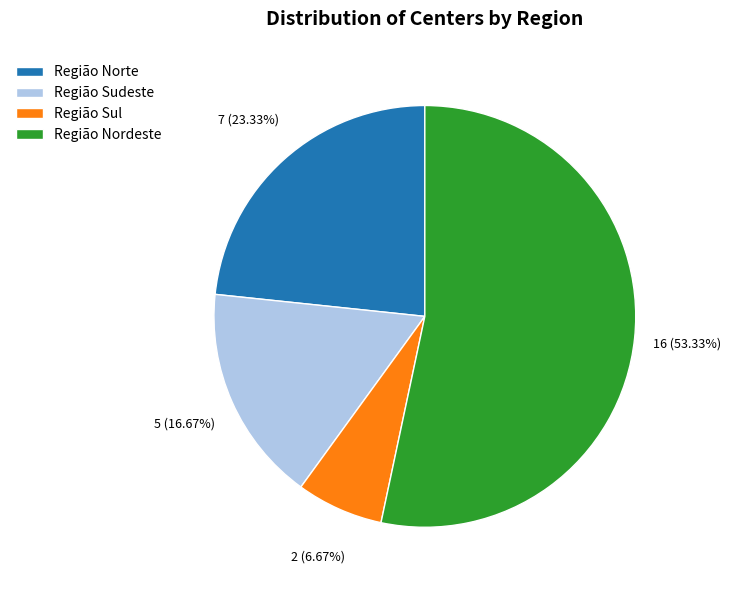

To the nearest percent, what is the average slice percentage?

25%